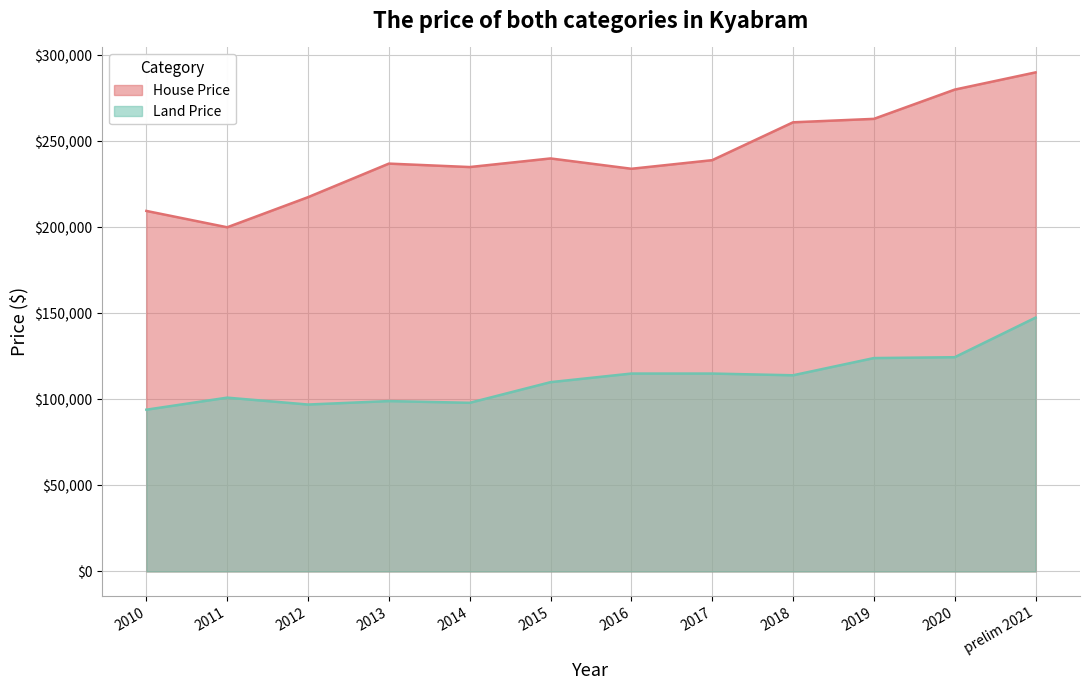

What is the difference between the maximum and second lowest values in the House Price series?

80500